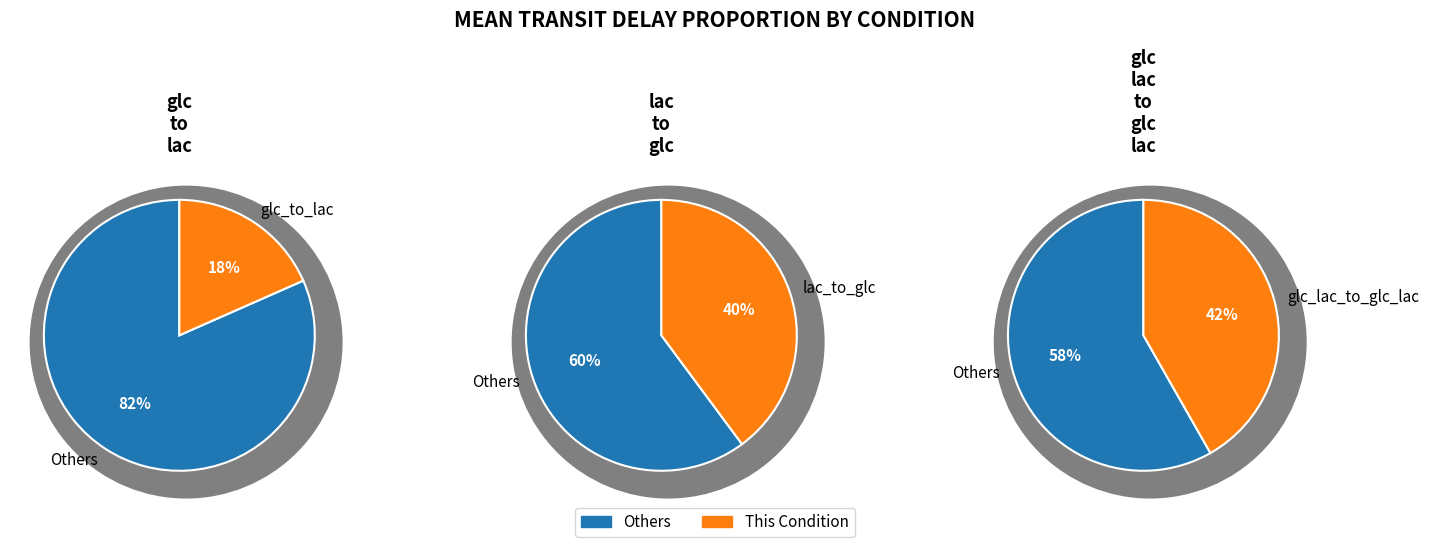

True or false: 9 accounts for 1% of the total.

False